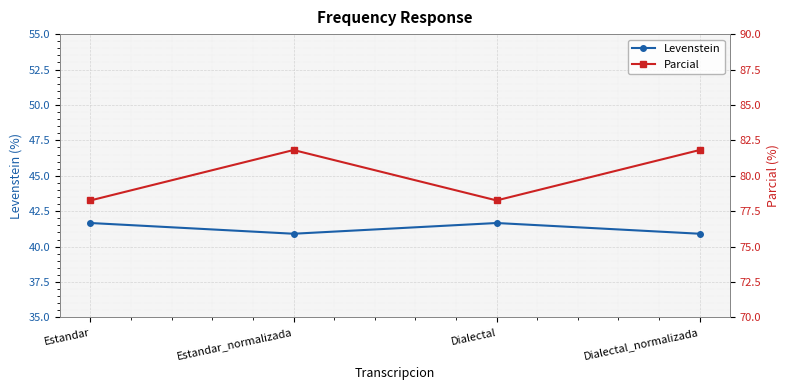

Rank the series at Dialectal_normalizada from highest to lowest value.

Parcial, Levenstein